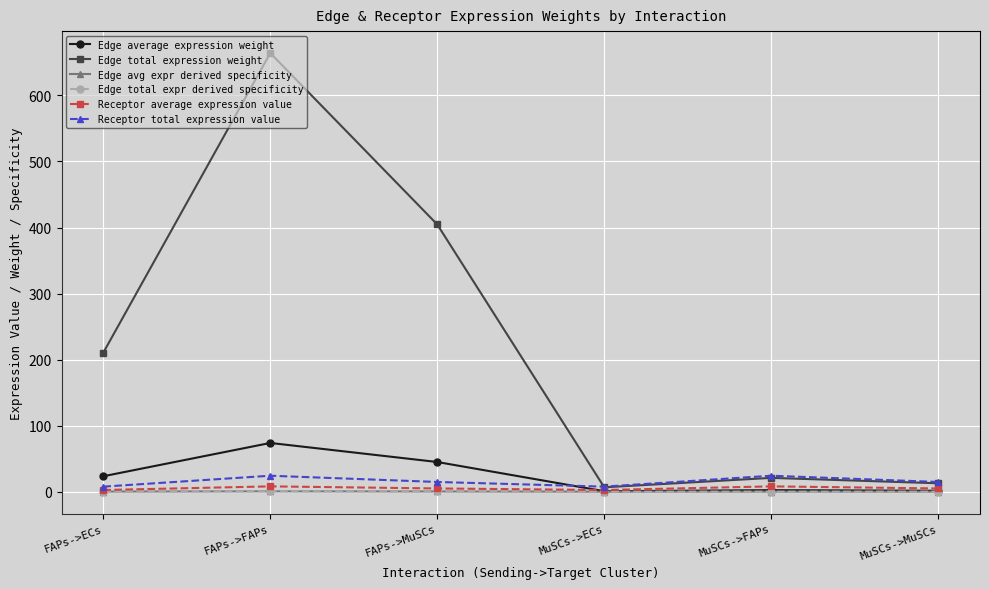

What is the average value of the Receptor average expression value series?

5.2